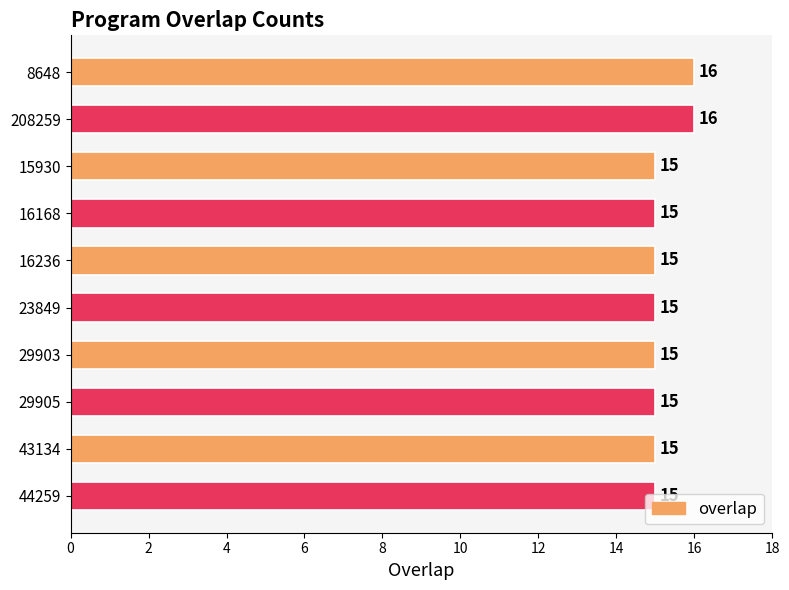

What is the ratio of the value at 16236 to the value at 29903?

1.0